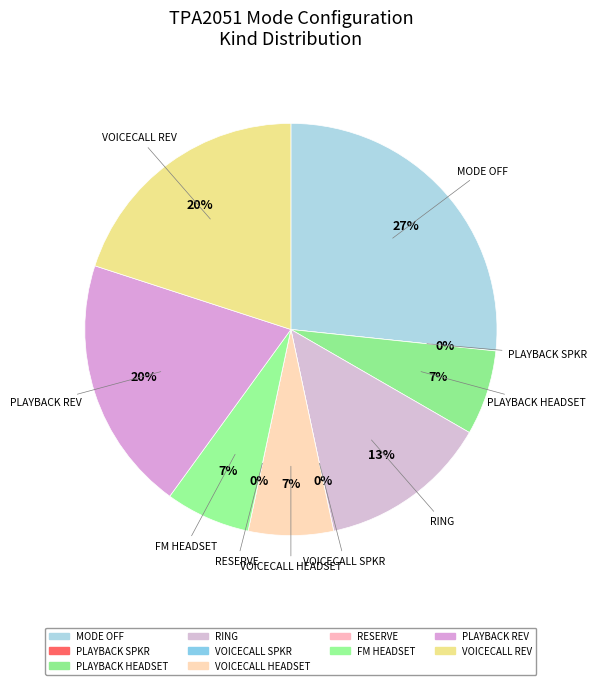

What is the ratio of the value at #TPA2051_MODE_PLAYBACK_HEADSET to the value at #TPA2051_MODE_VOICECALL_rev?

0.3